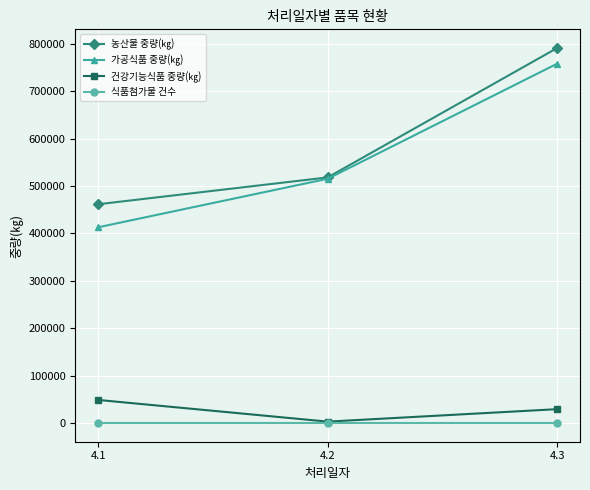

What is the sum of all 농산물 중량(㎏) values?

1770397